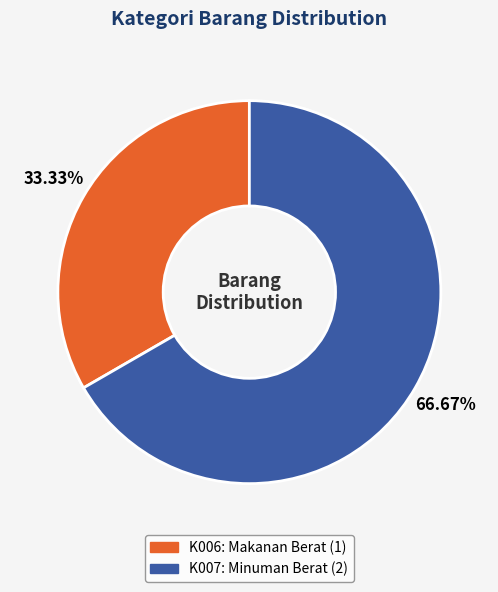

What is the ratio of the value at K007 to the value at K006?

2.0